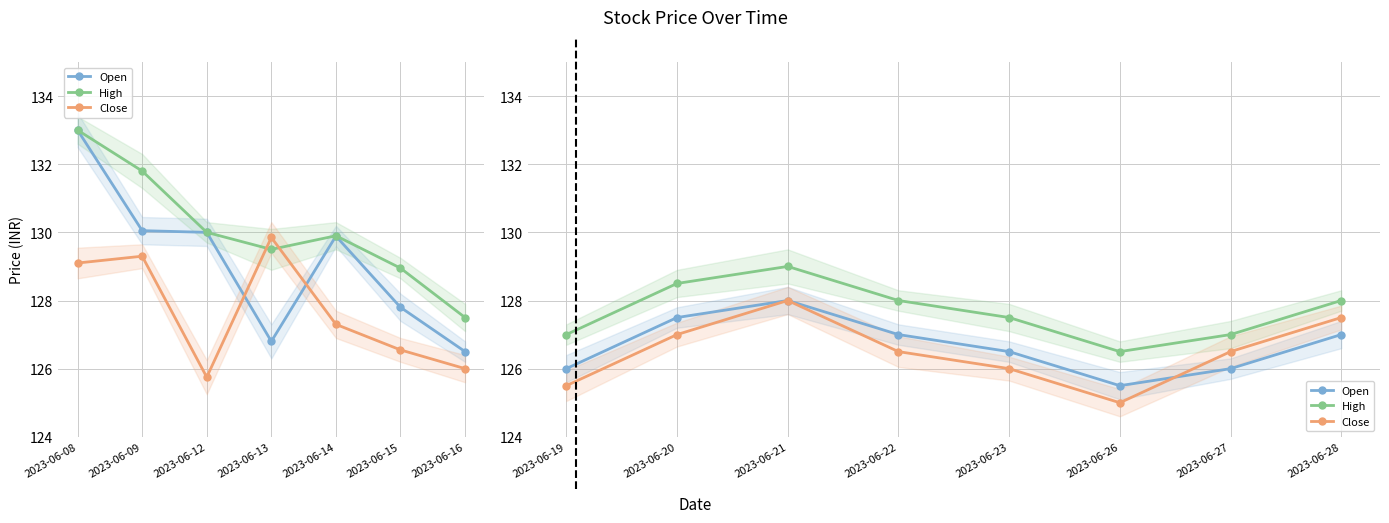

The High series shows 172.5 at 2023-06-27. True or false?

False